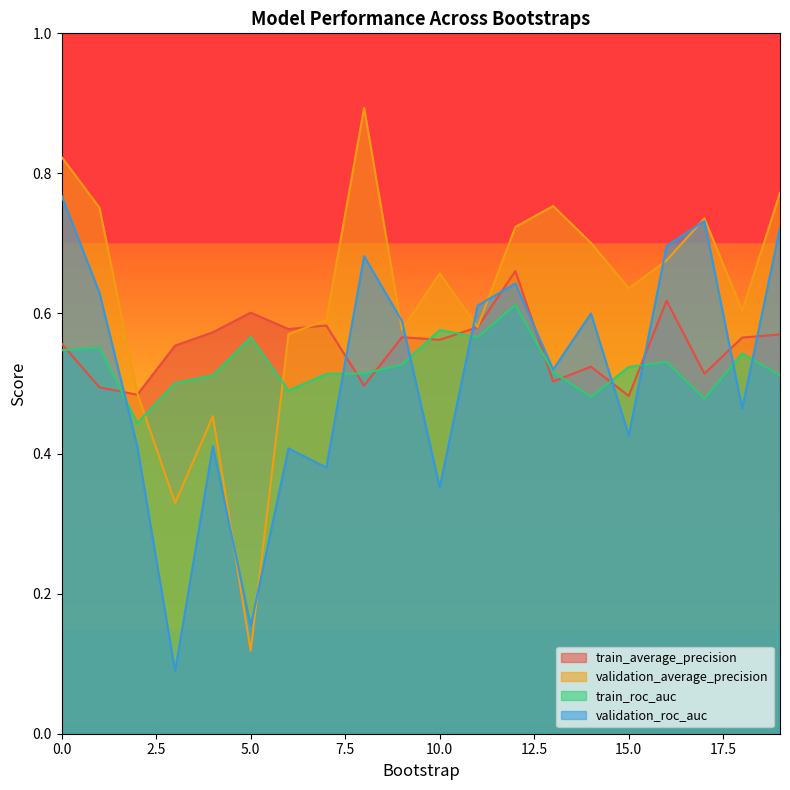

Is it true that validation_average_precision equals 0.3 at 3?

True